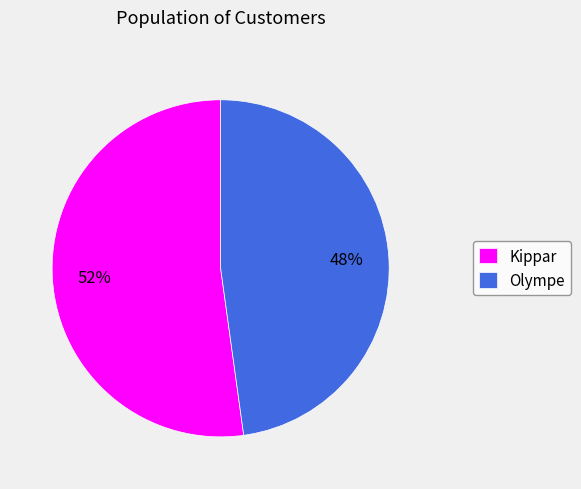

What percentage is the Kippar slice, to the nearest percent?

52%